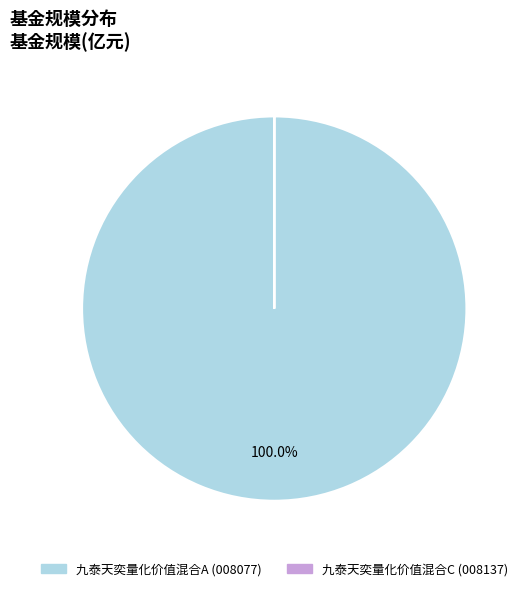

What is the largest slice in the pie chart?

九泰天奕量化价值混合A